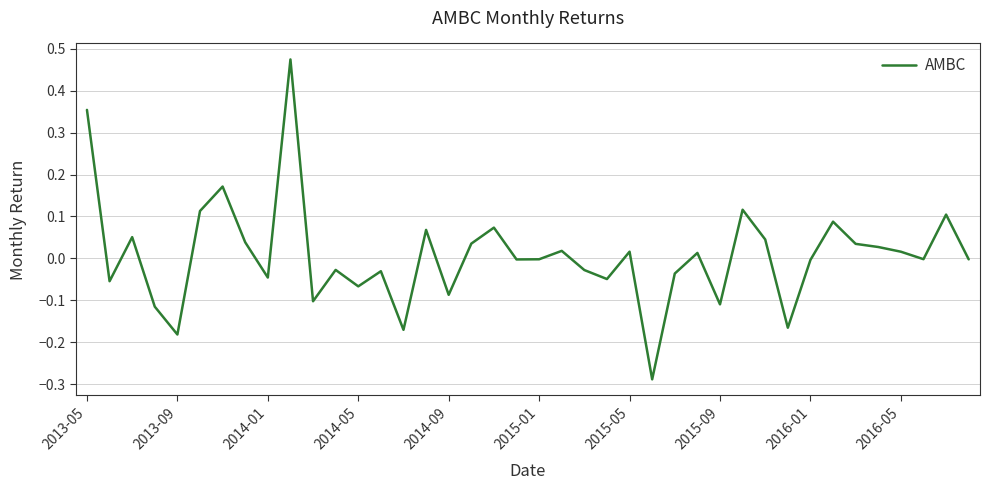

What is the difference between the maximum and minimum values?

0.8